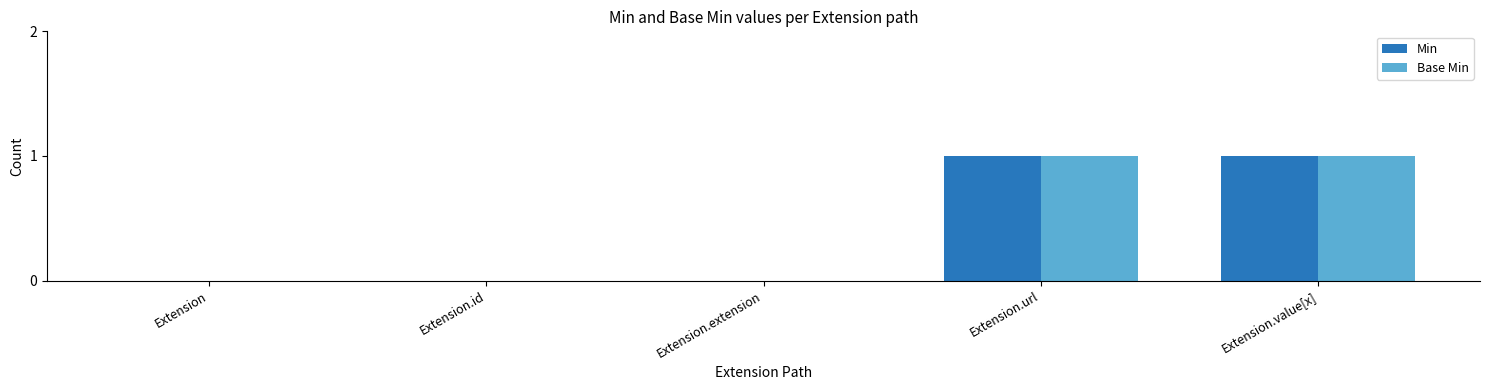

What is the sum of all Min values?

2